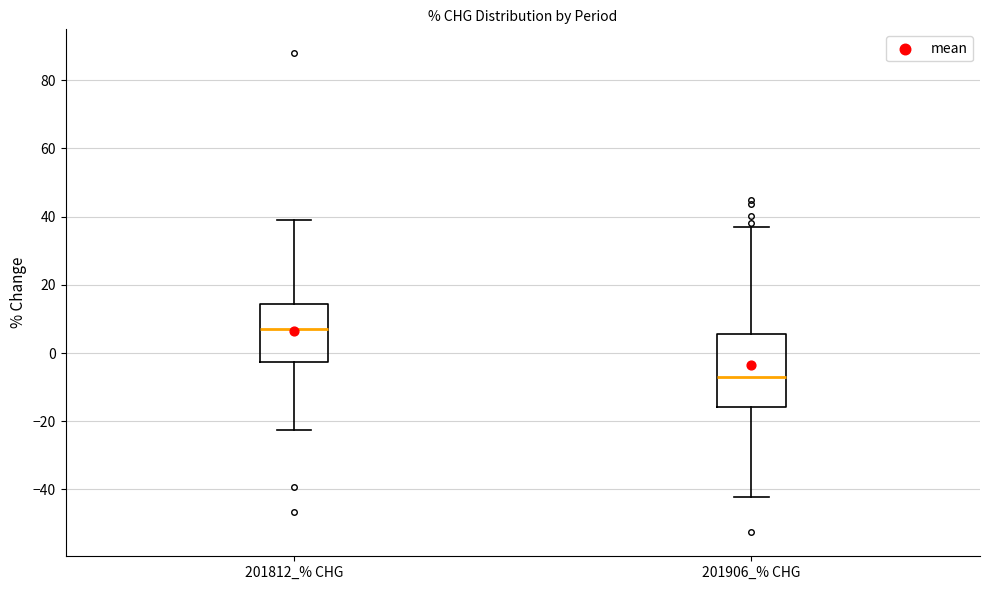

Comparing the boxes themselves (not the whiskers), which one is the tallest?

201906_% CHG